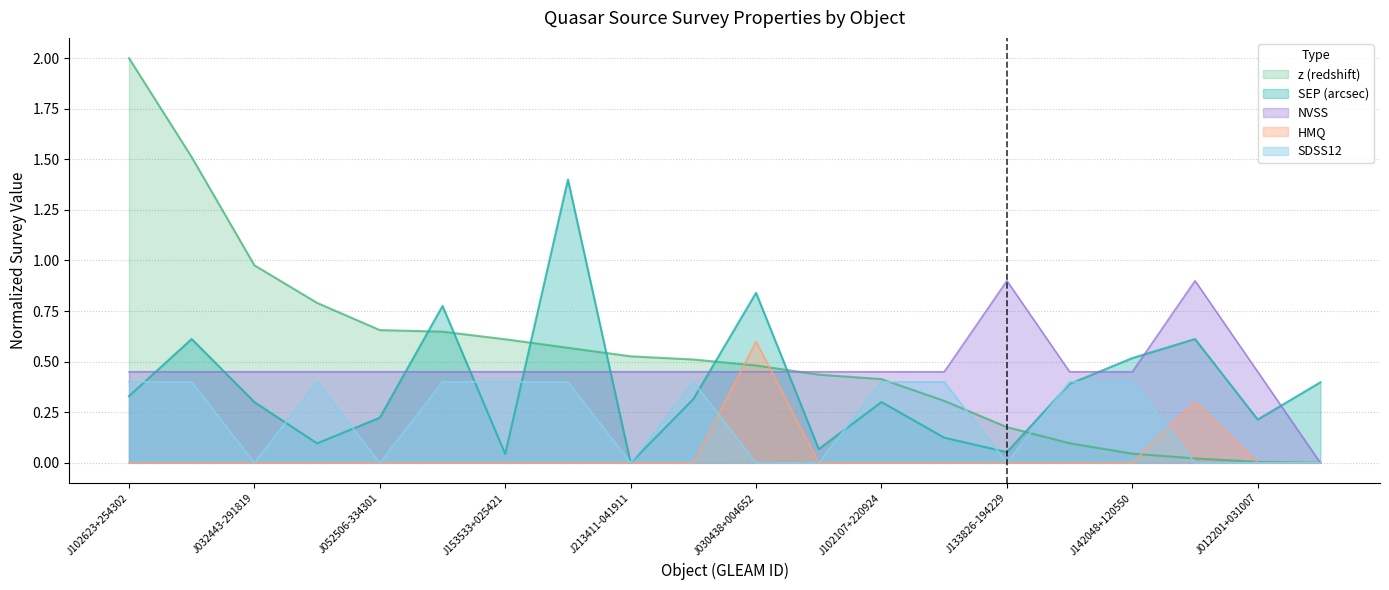

How many data points does each series have?

20